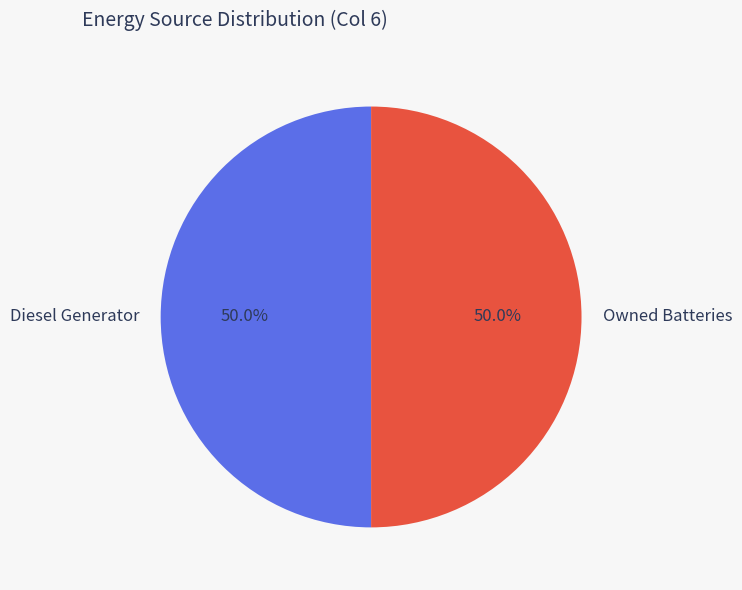

The Owned Batteries slice represents 50% of the pie. True or false?

True